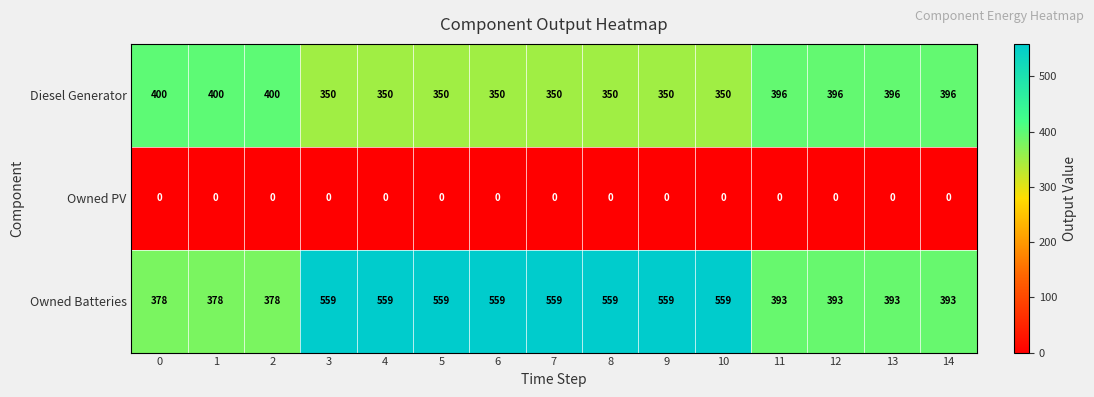

The Owned Batteries series shows 559 at 10. True or false?

True